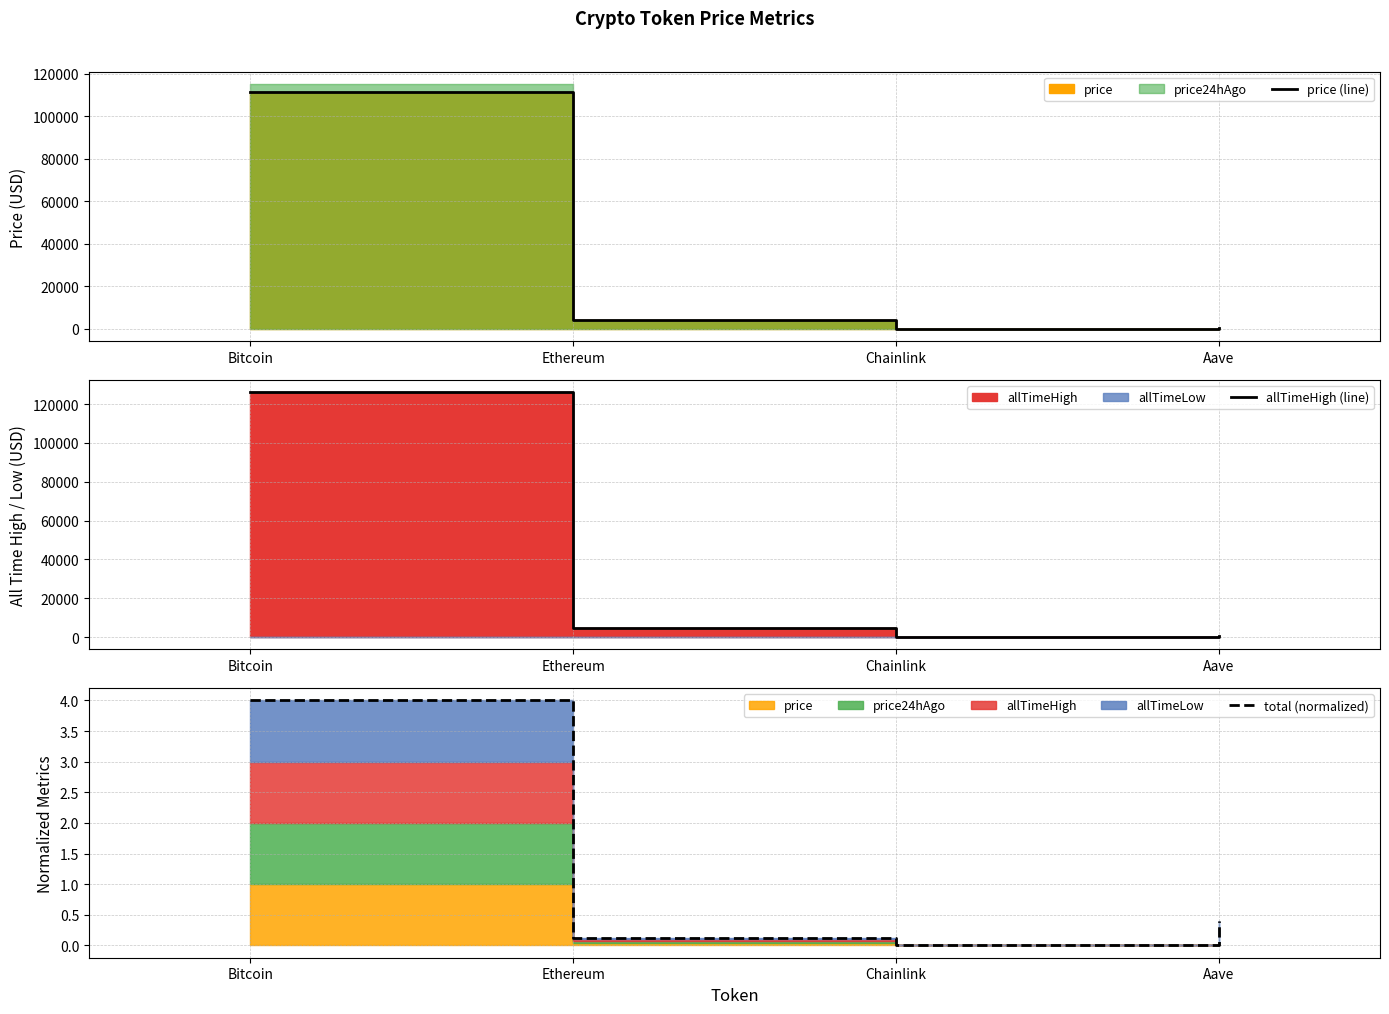

At which label does total (normalized) reach its peak?

Bitcoin